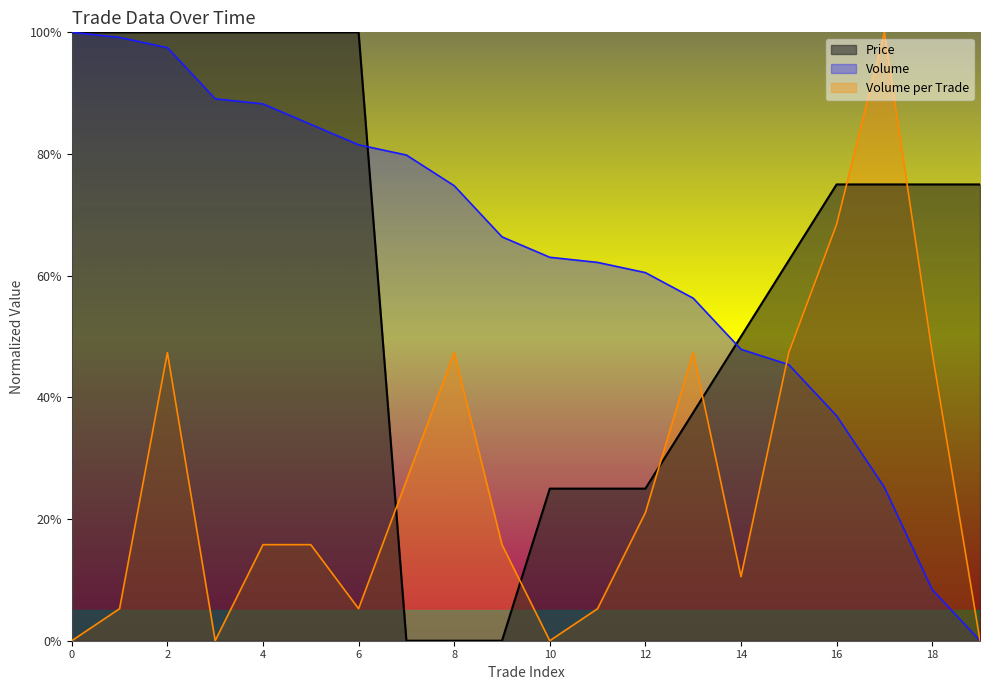

Which has a higher value, 1 or 12?

1